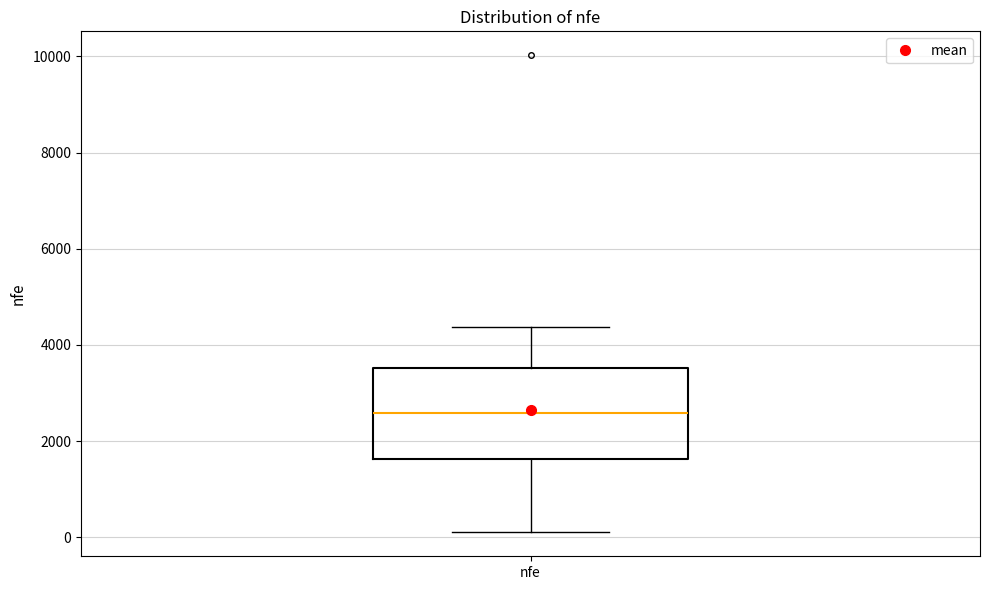

Transcribe this box plot: give where the median line is, the range the box spans, and where the two whiskers end, as read against the y-axis. The values are not printed on the chart, so give them approximately, as read against the axis.

median 2600, box 1600 to 3600, whiskers 200 to 4400